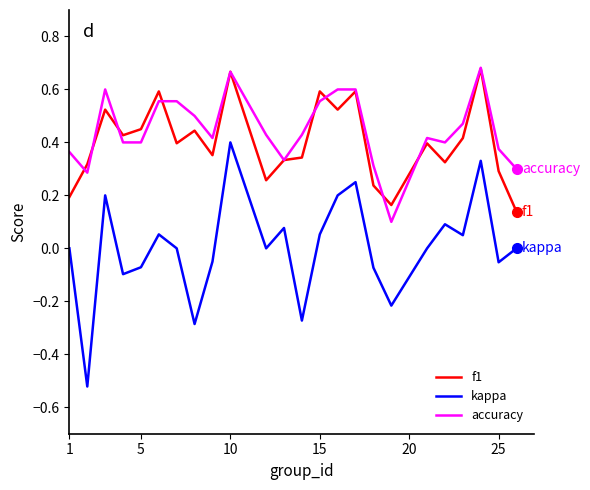

Which series has the largest range (max minus min)?

kappa